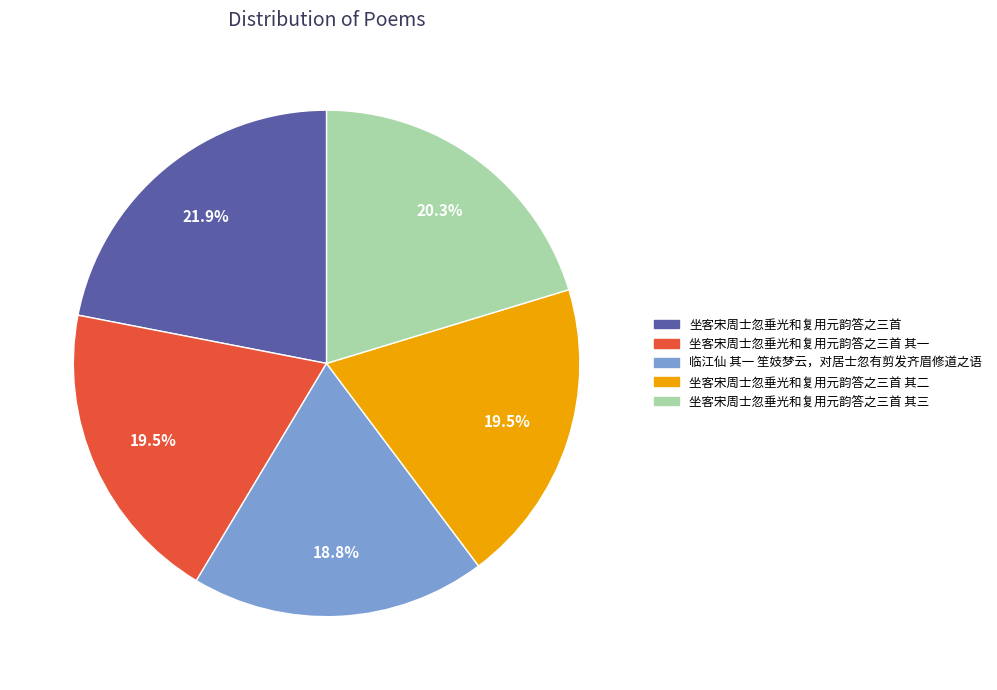

What is the largest slice in the pie chart?

坐客宋周士忽垂光和复用元韵答之三首